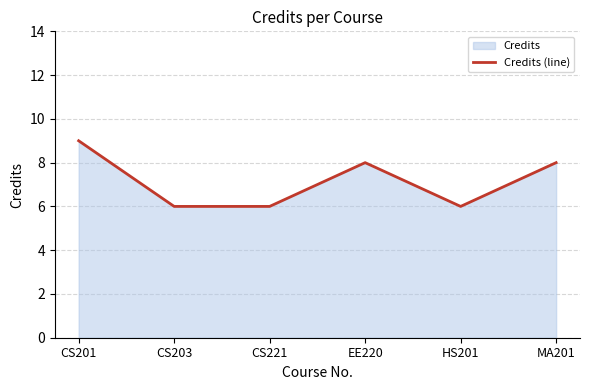

What is the difference between the maximum and second lowest values?

3